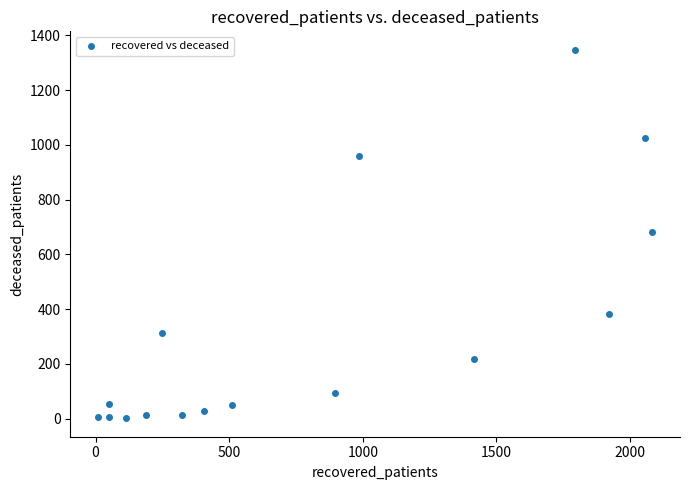

What is the range of X values (max minus min)?

2074